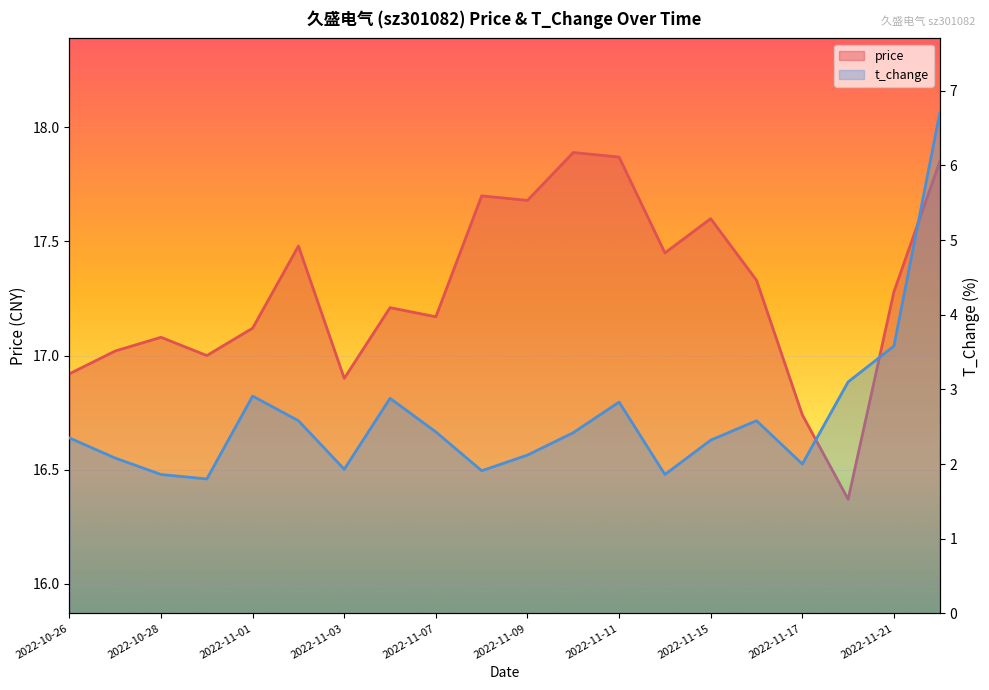

What are all the series names shown in the legend?

price, t_change